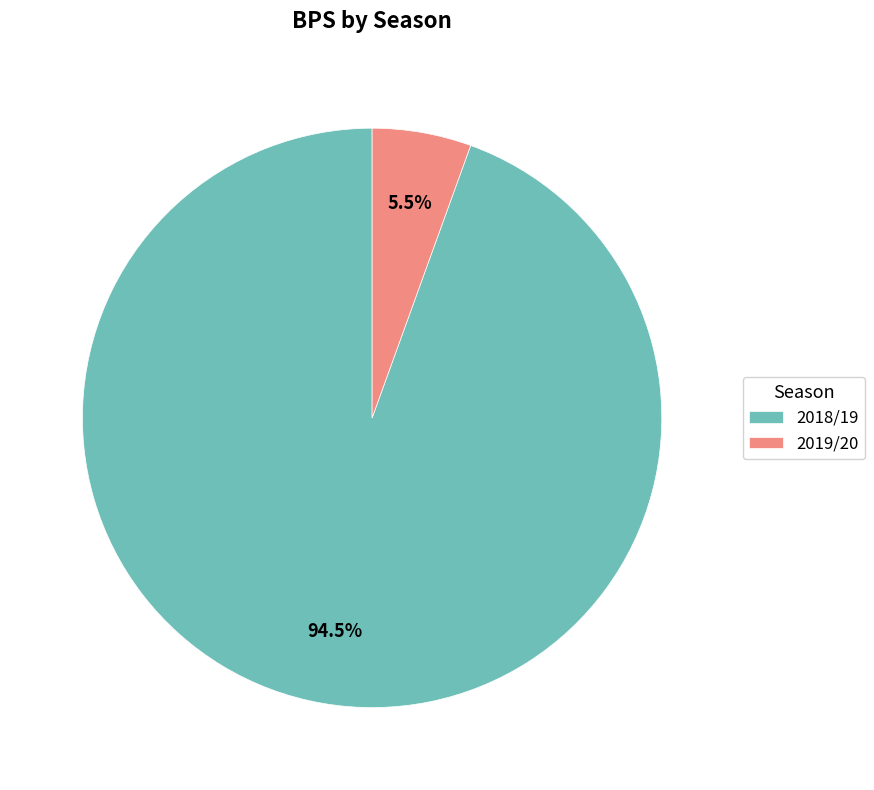

True or false: 2018/19 accounts for 99% of the total.

False